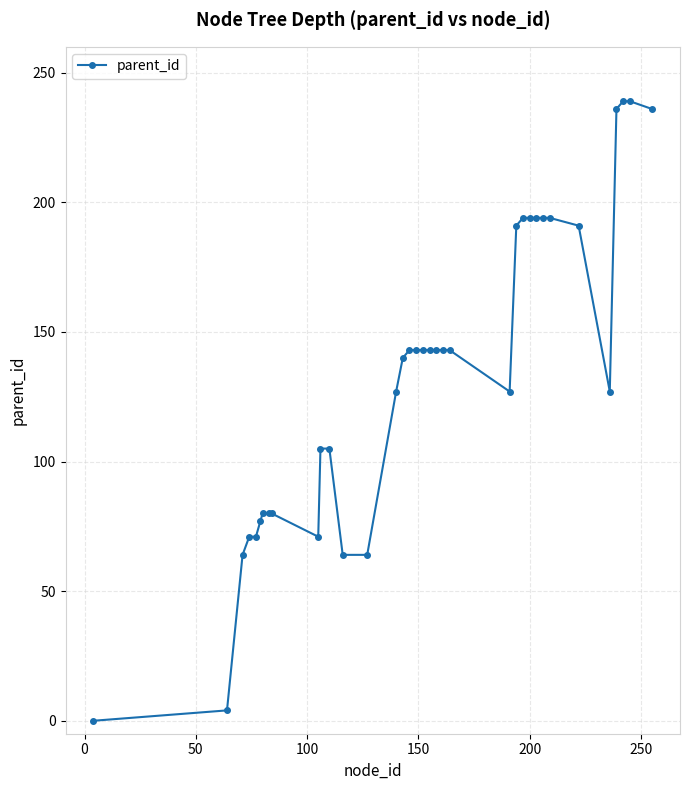

What is the value of the 28th point from the left?

194